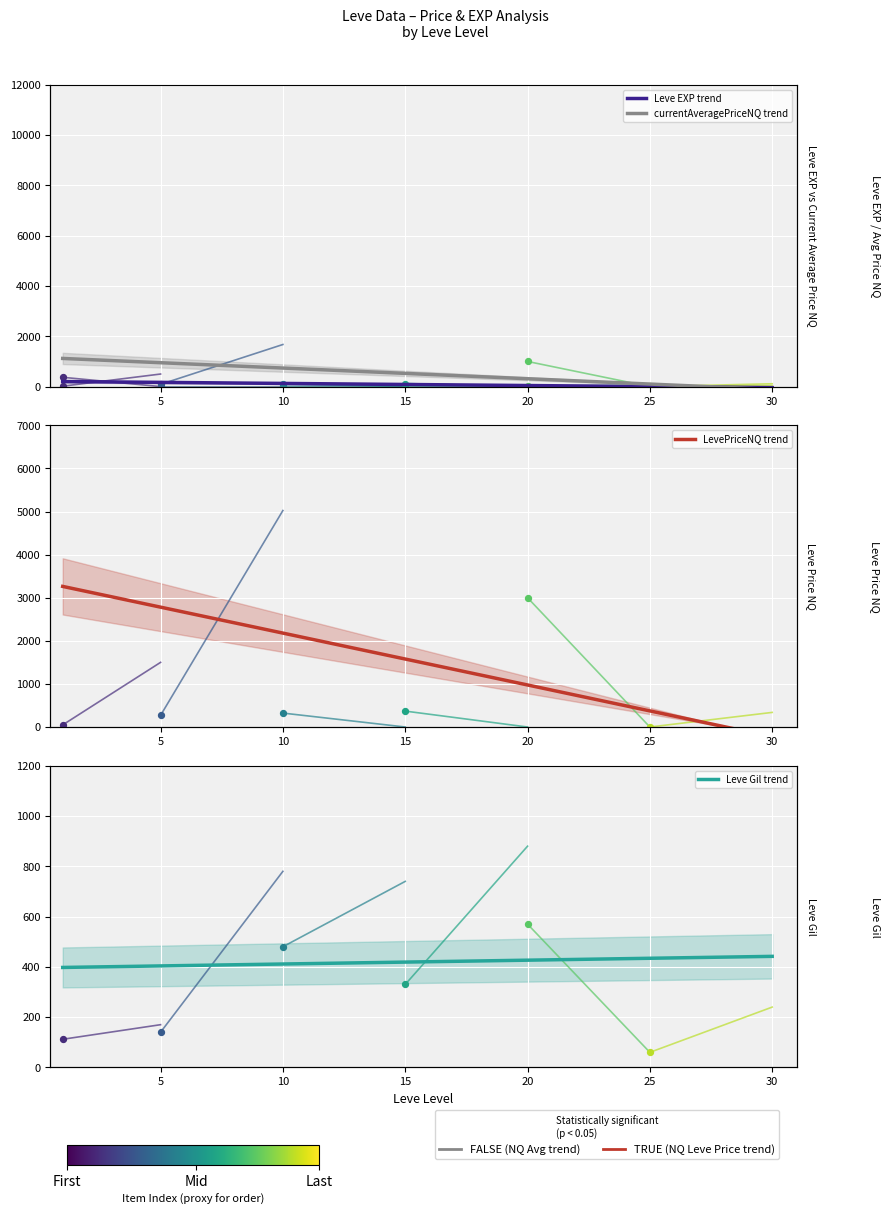

What are all the series names shown in the legend?

Leve EXP trend, currentAveragePriceNQ trend, LevePriceNQ trend, Leve Gil trend